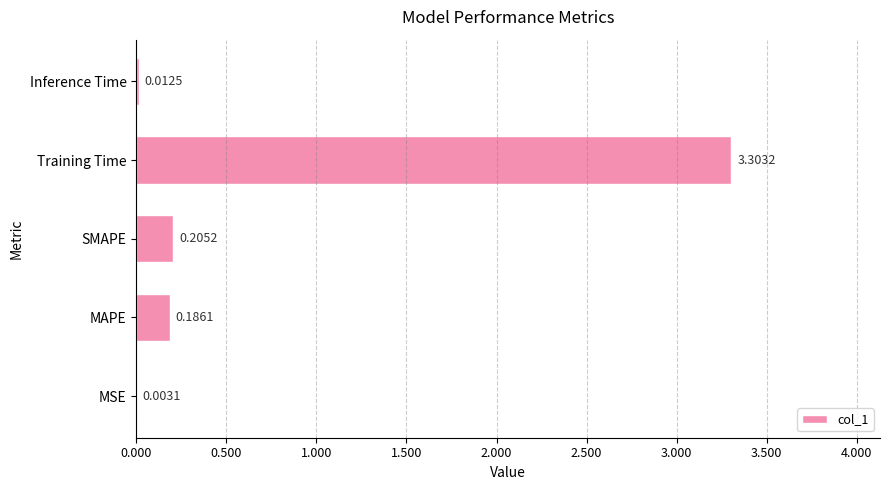

Which label corresponds to the largest value in the chart?

Training Time